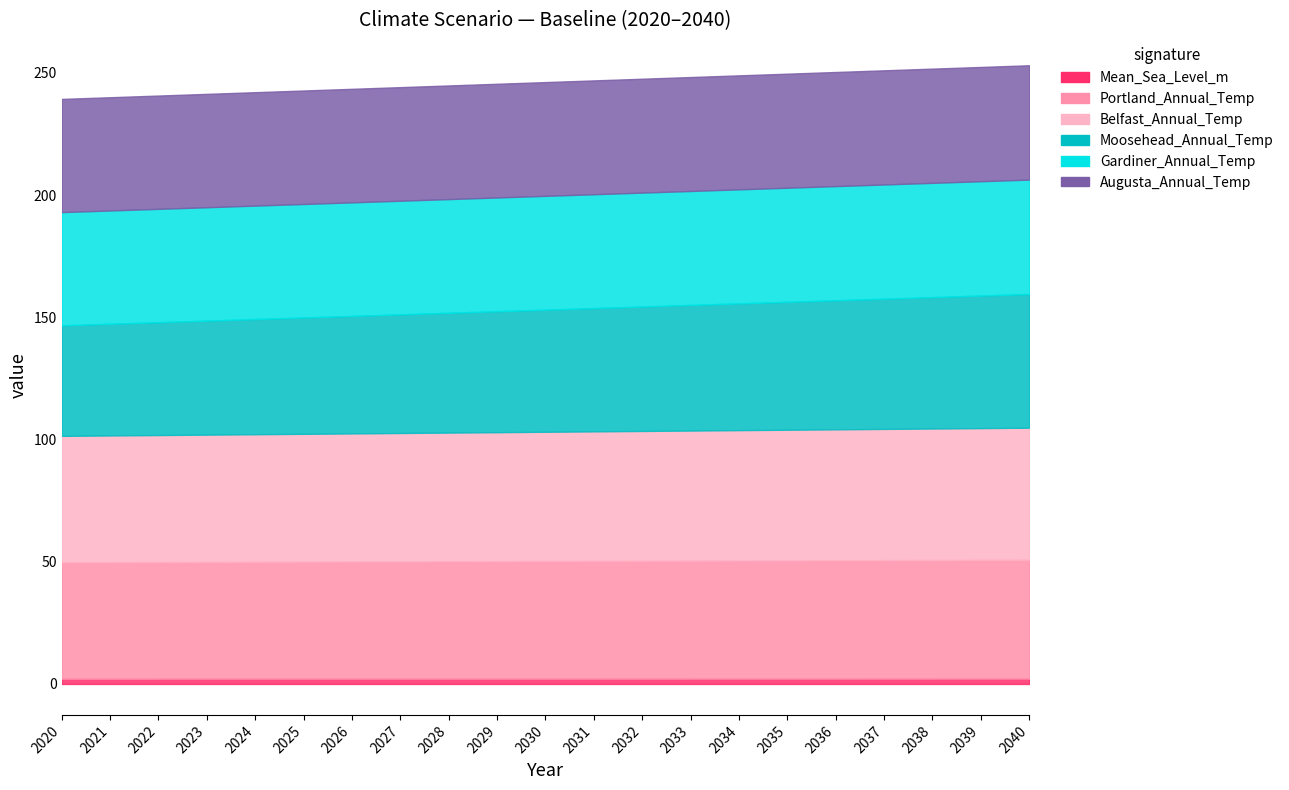

What is the spread (max minus min) of values at 2035?

51.3